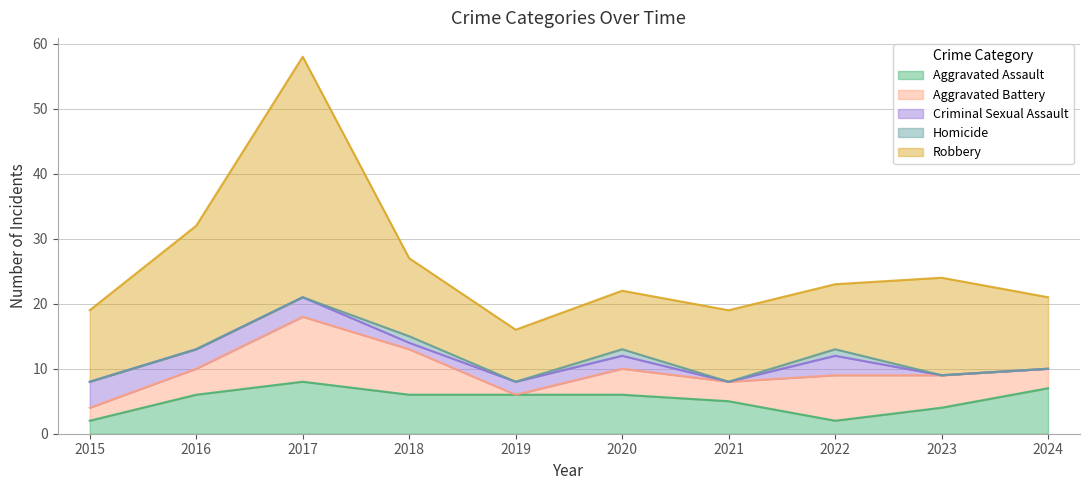

Which series has the largest range (max minus min)?

Robbery